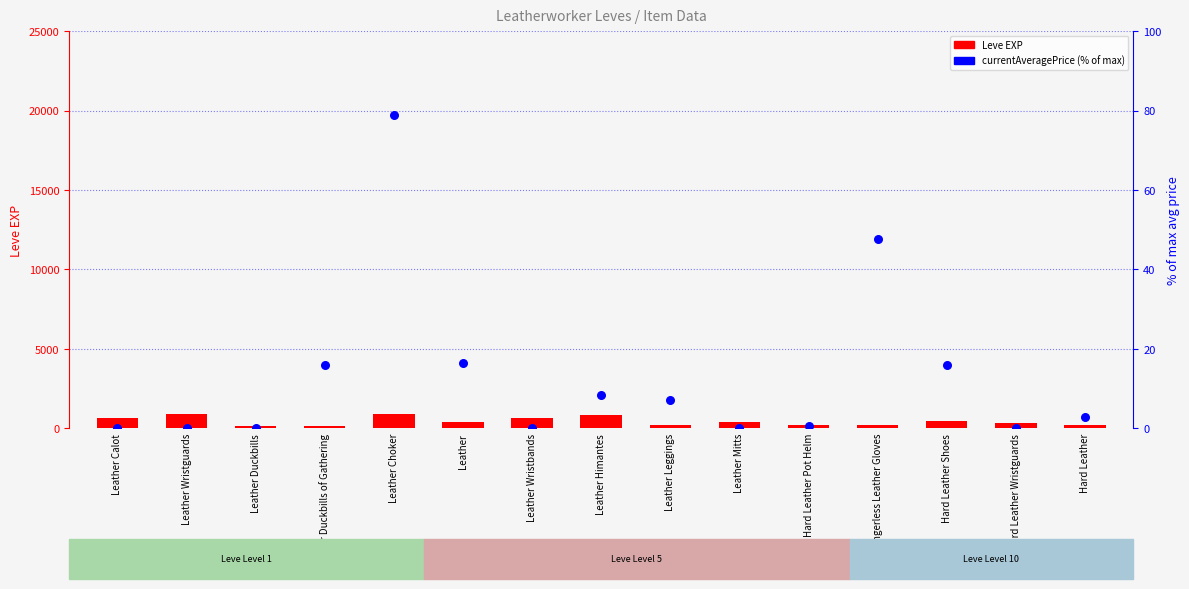

Which series has the widest spread of Y values?

Leve EXP